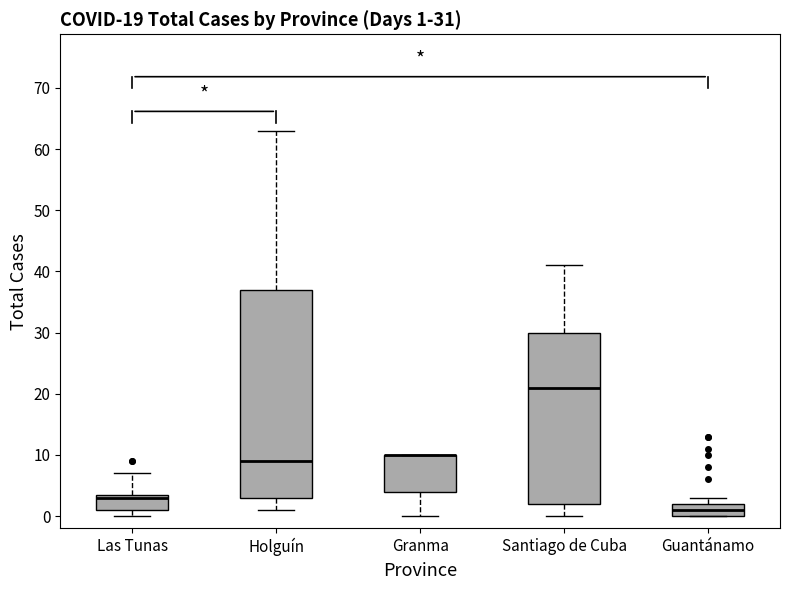

Which box is the tallest, from its lower edge to its upper edge?

Holguín